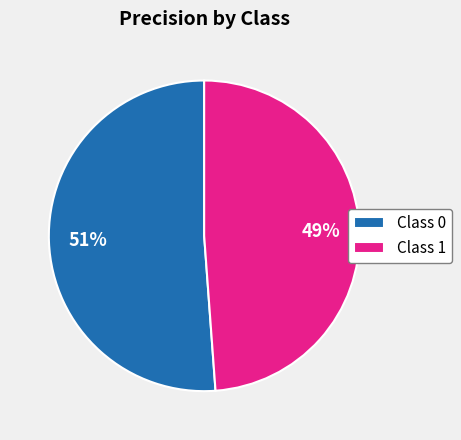

To the nearest percent, what is the average slice percentage?

50%